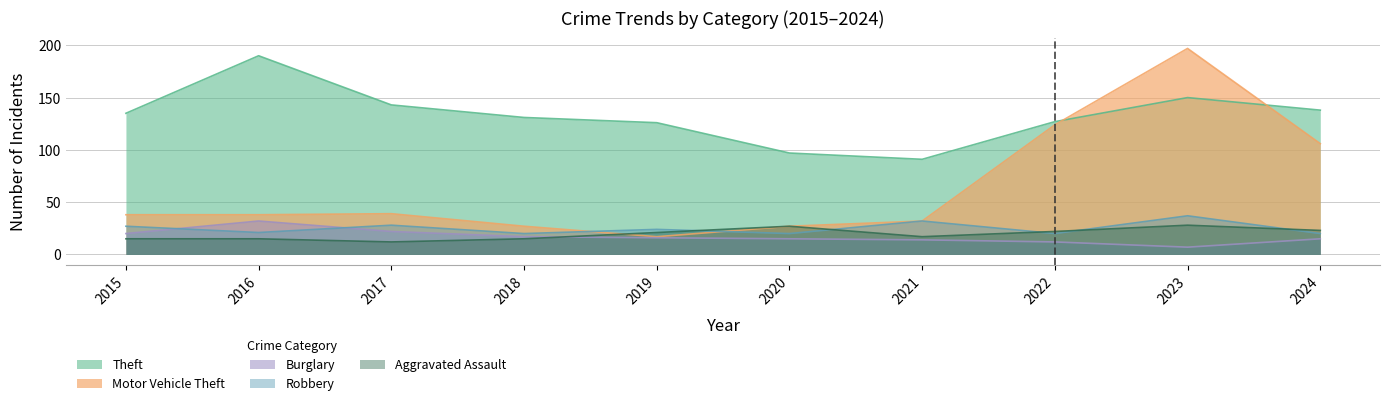

The value of Robbery at 2022 is 32. True or false?

False